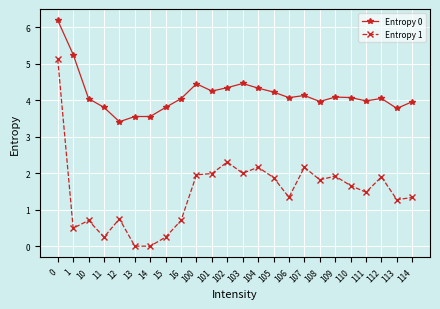

True or false: Entropy 1 and Entropy 0 intersect in this chart.

False